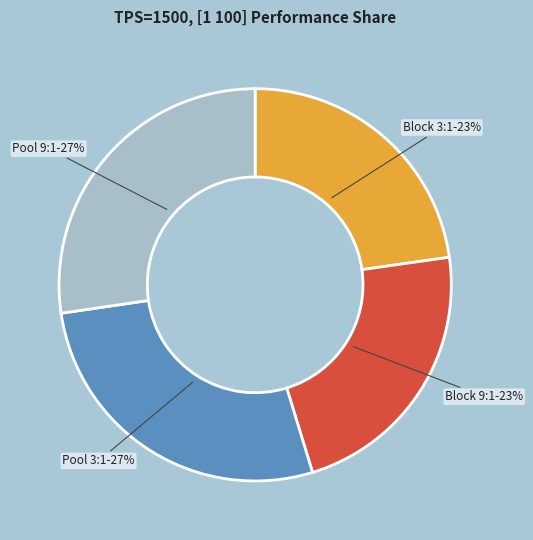

To the nearest percent, what is the combined percentage of Block 9:1 and Pool 3:1?

50%